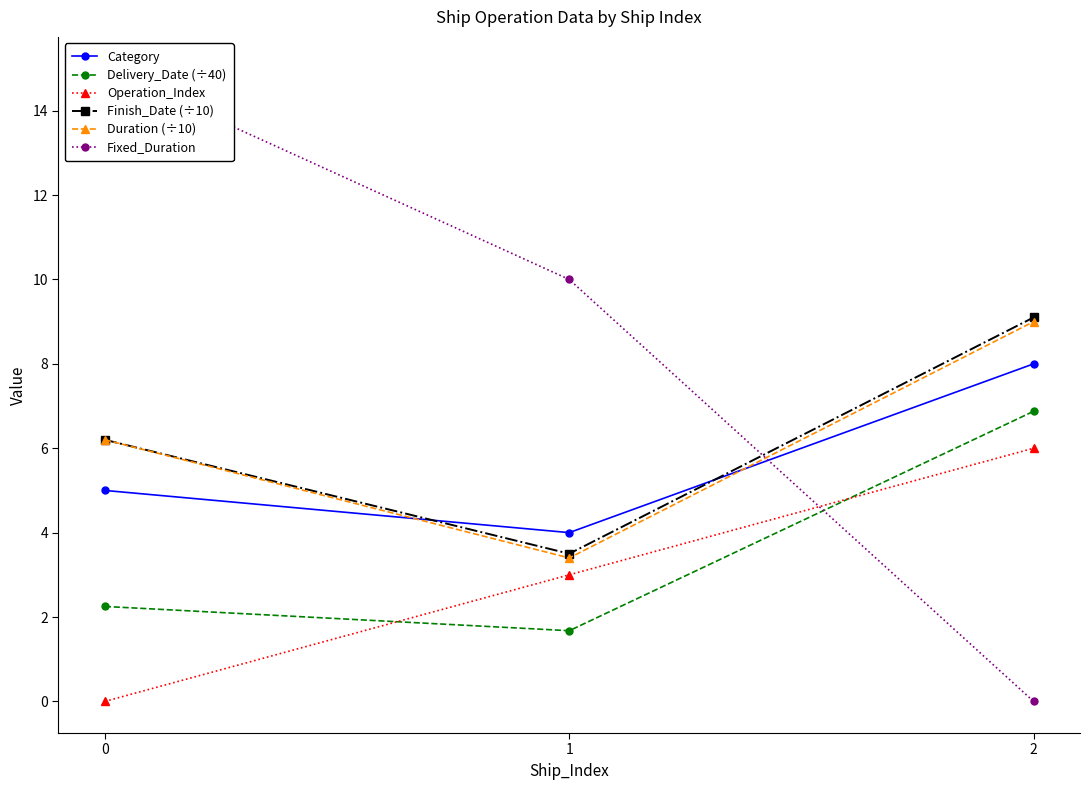

Read the Operation_Index value at 2.

6.0